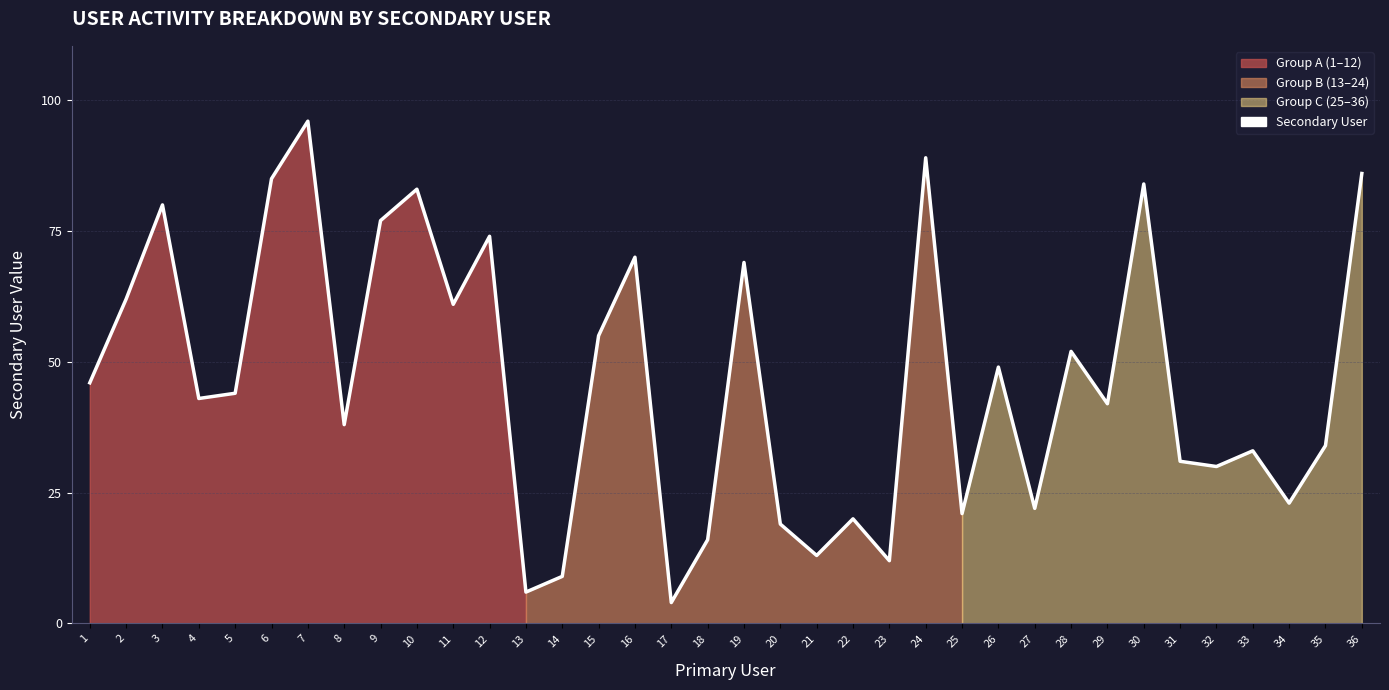

List the labels in order of value, largest first.

7, 24, 36, 6, 30, 10, 3, 9, 12, 16, 19, 2, 11, 15, 28, 26, 1, 5, 4, 29, 8, 35, 33, 31, 32, 34, 27, 25, 22, 20, 18, 21, 23, 14, 13, 17